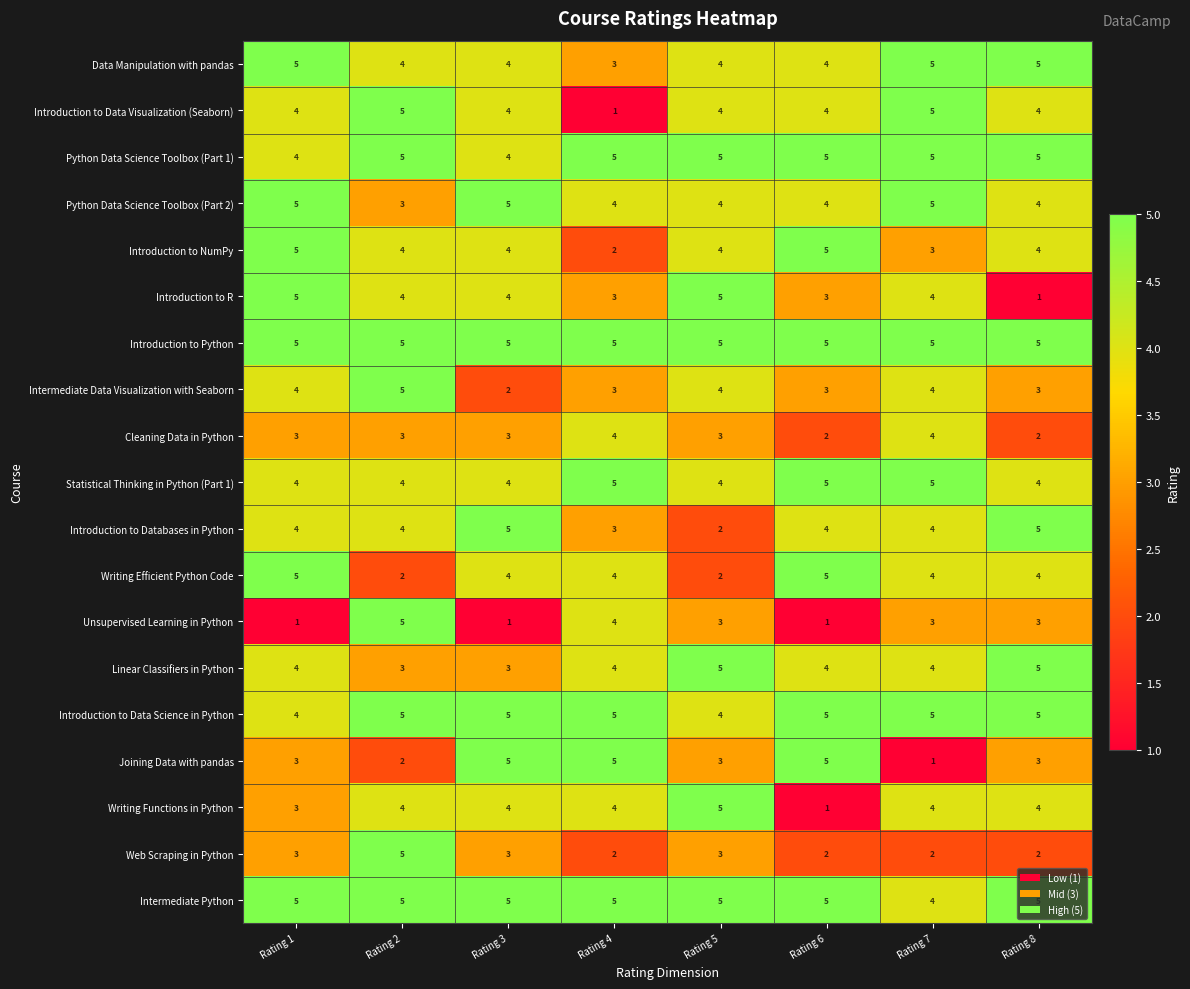

Which series has the largest total across all categories?

Introduction to Python